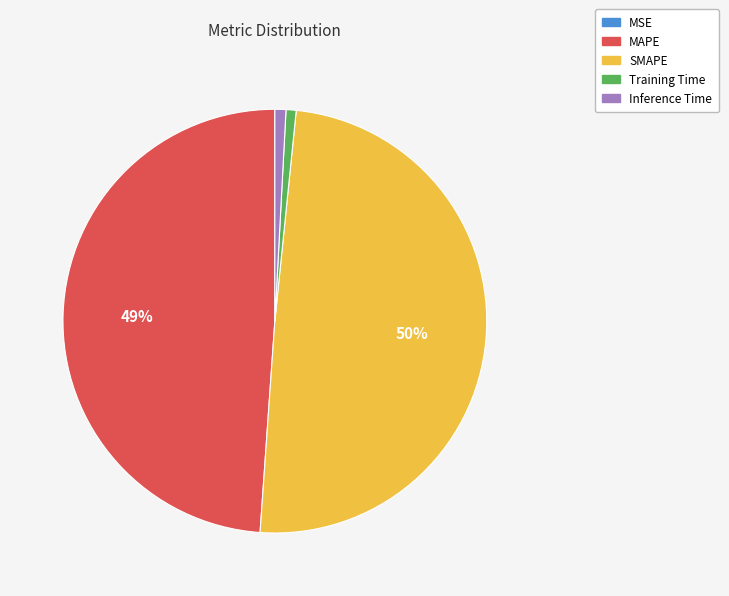

To the nearest percent, what is the average slice percentage?

20%